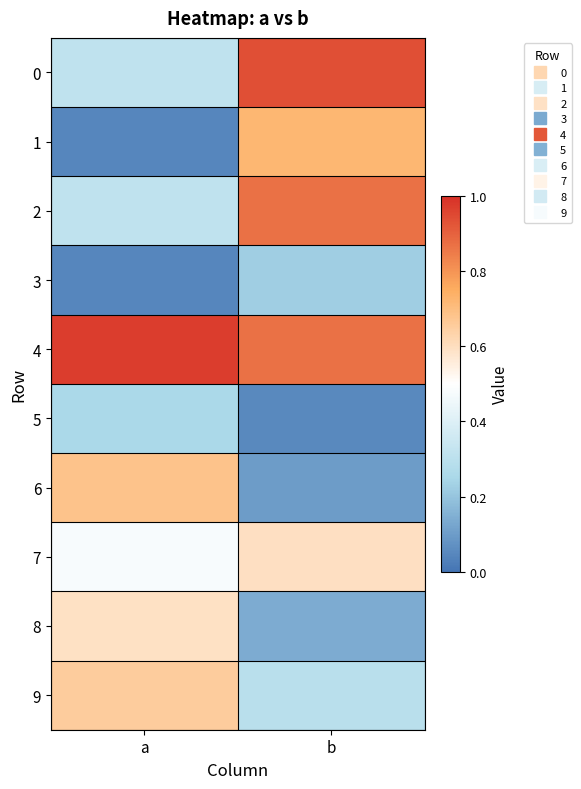

What is the total value across all series at b?

4.8